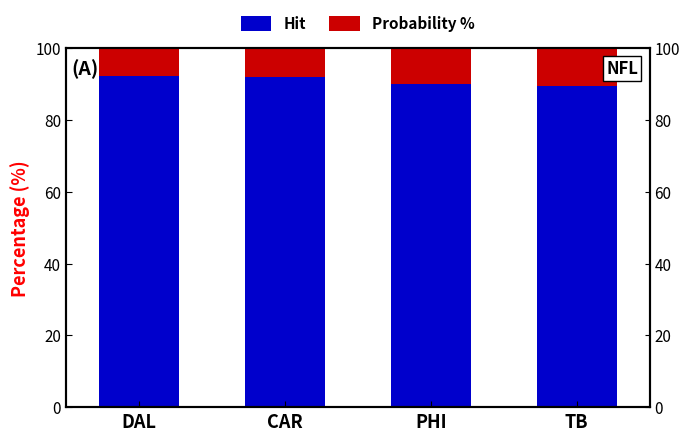

Count the number of categories in the chart.

4